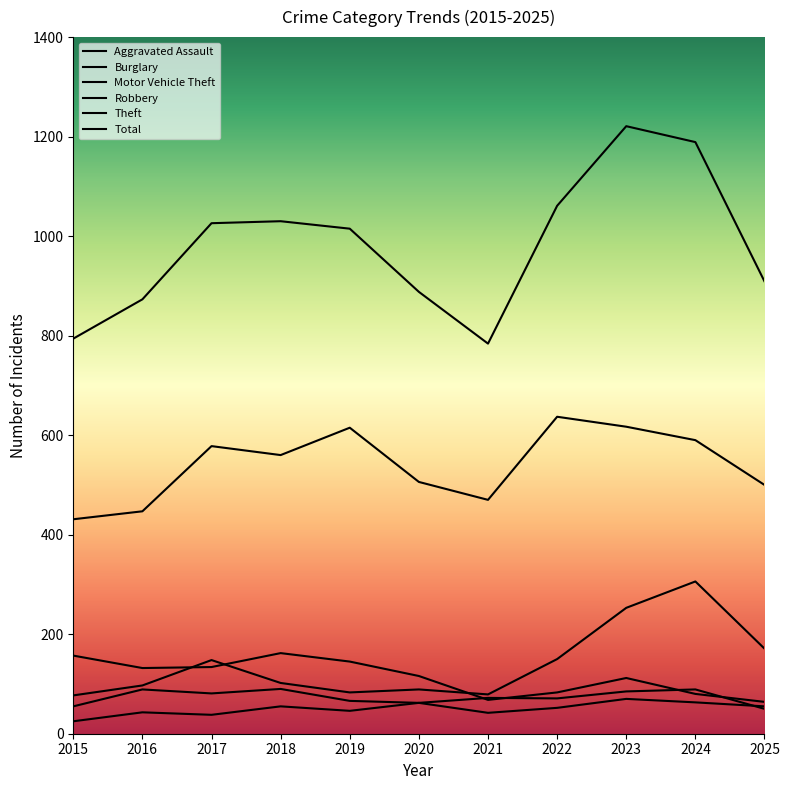

How many lines are shown in the chart?

6